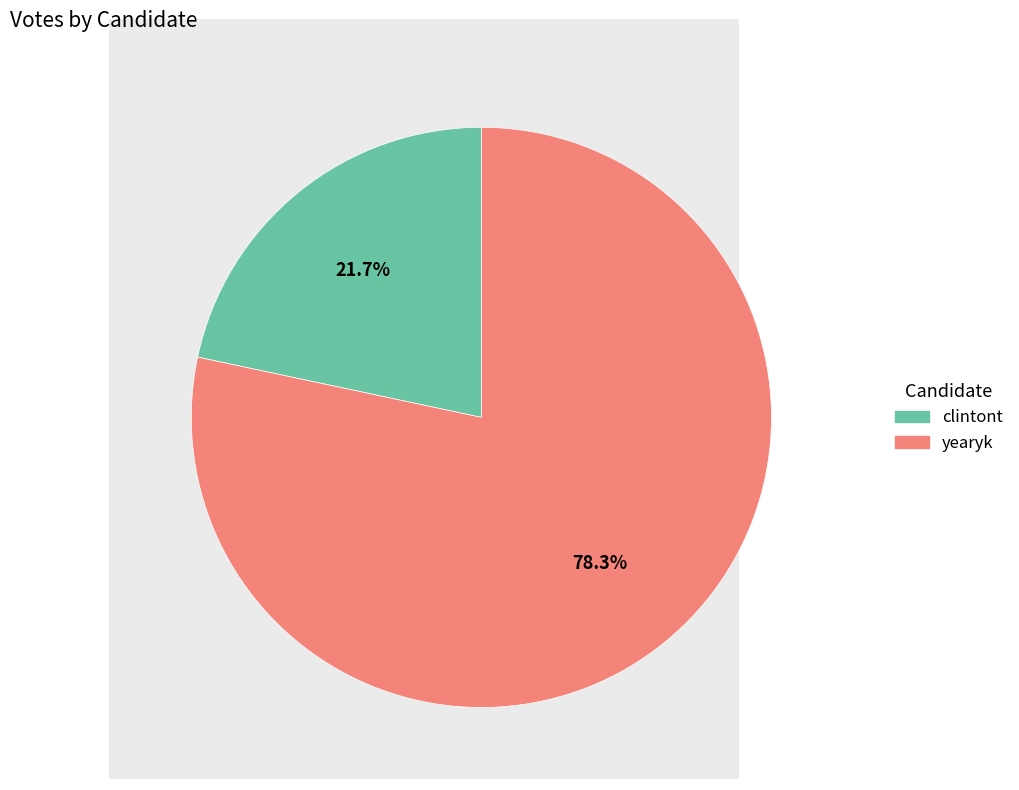

Does yearyk represent more than half of the total?

Yes